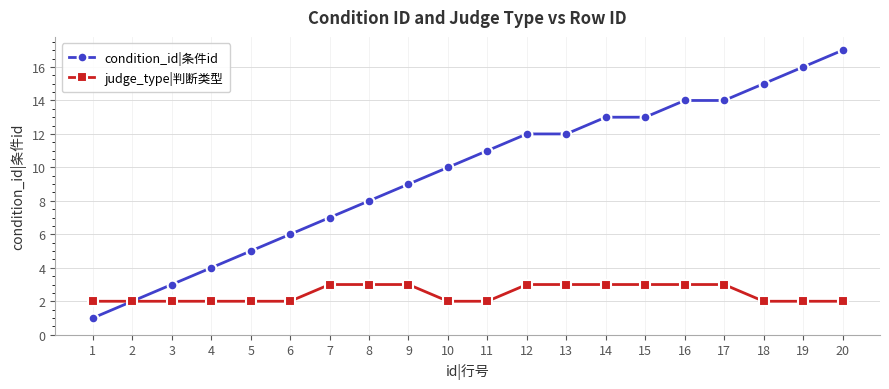

Between 9 and 15, which series saw the biggest shift?

condition_id|条件id